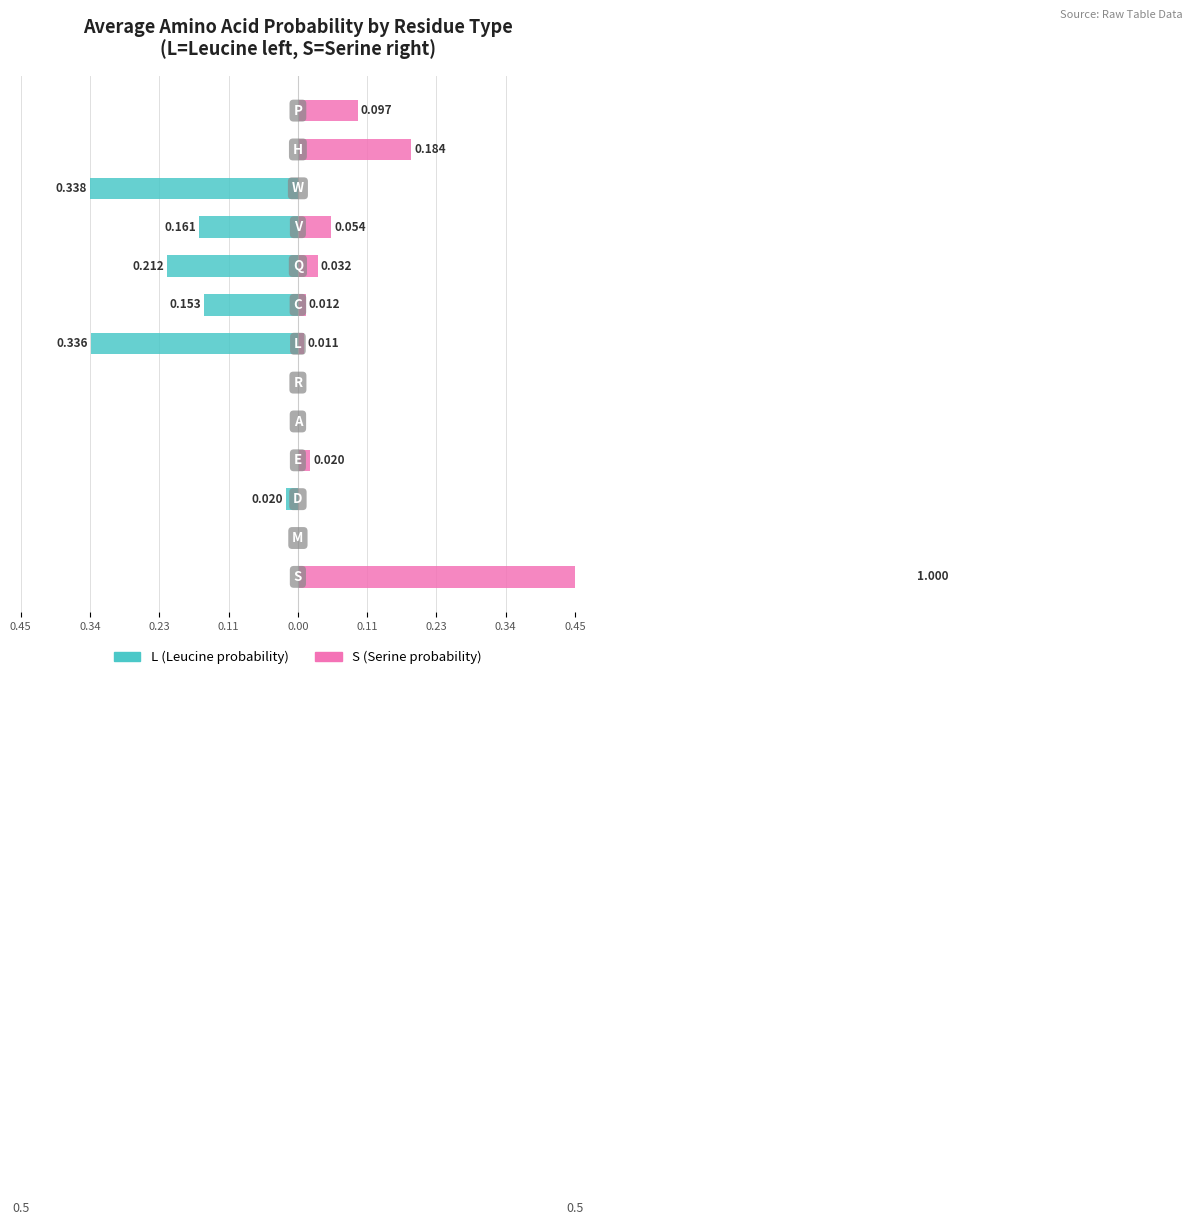

The S (Serine prob.) series shows 1.5 at 0.45. True or false?

False